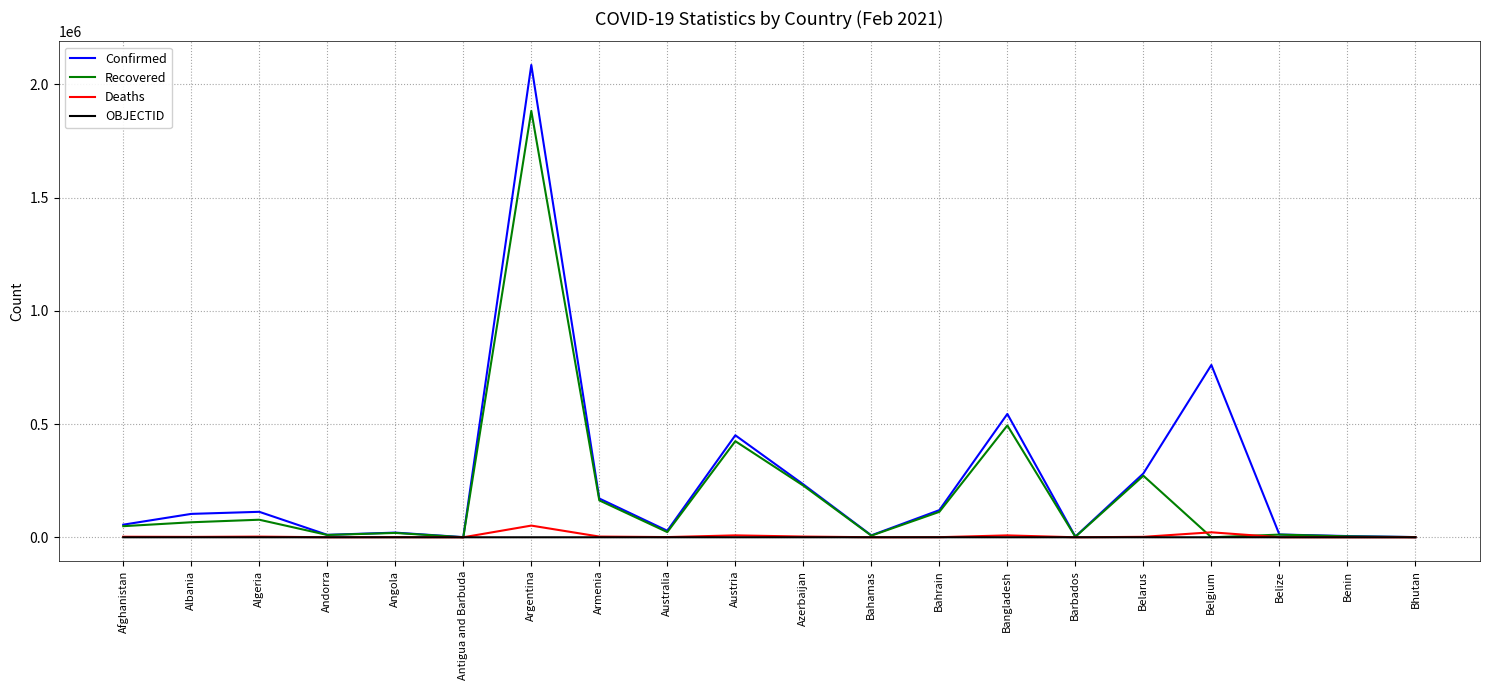

Is the value of OBJECTID at Angola greater than the value of Confirmed at Belarus?

No